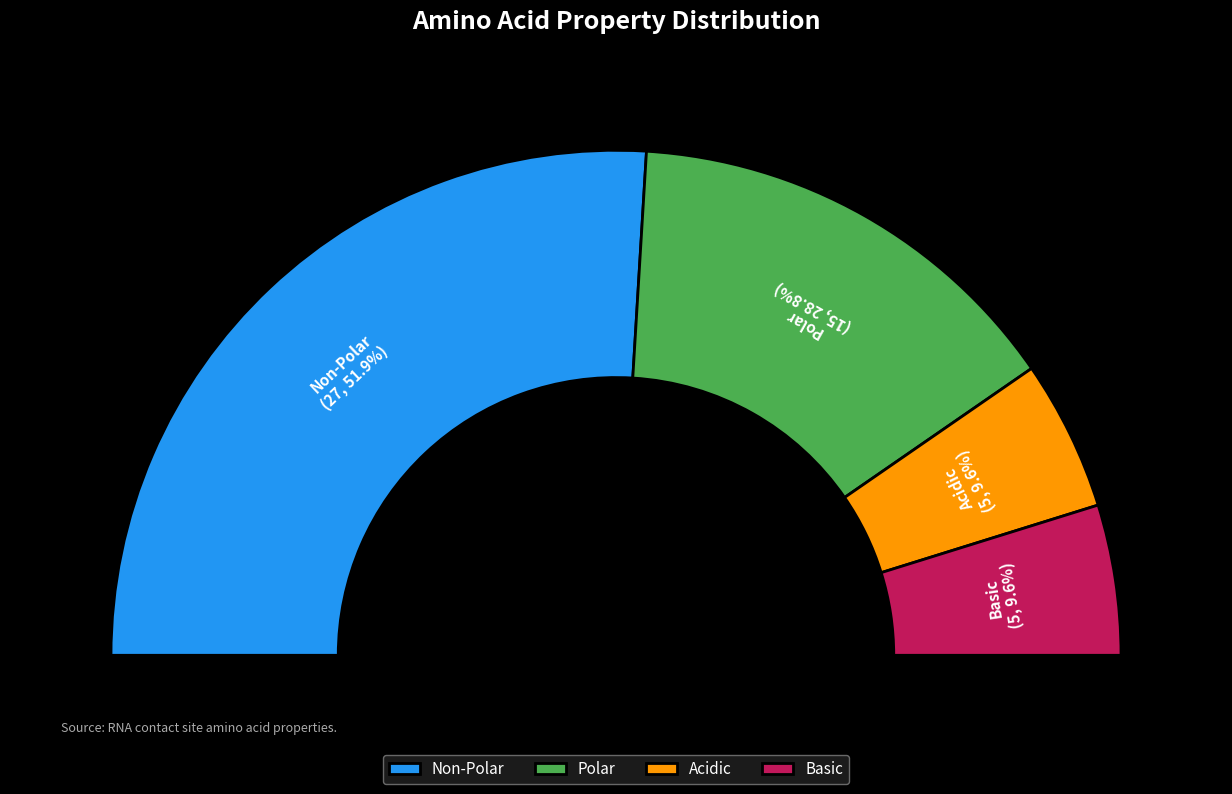

Which slice is the smallest?

acidic